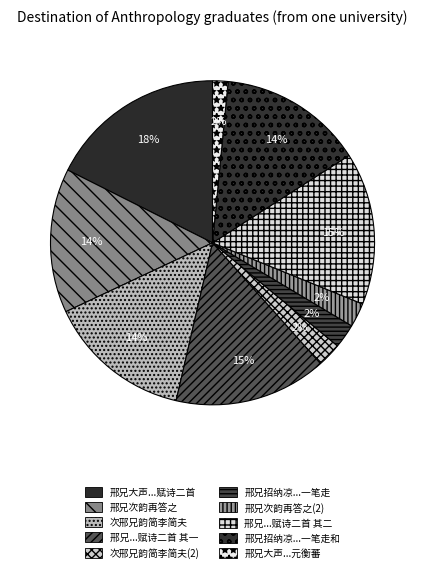

How many slices are in this pie chart?

10